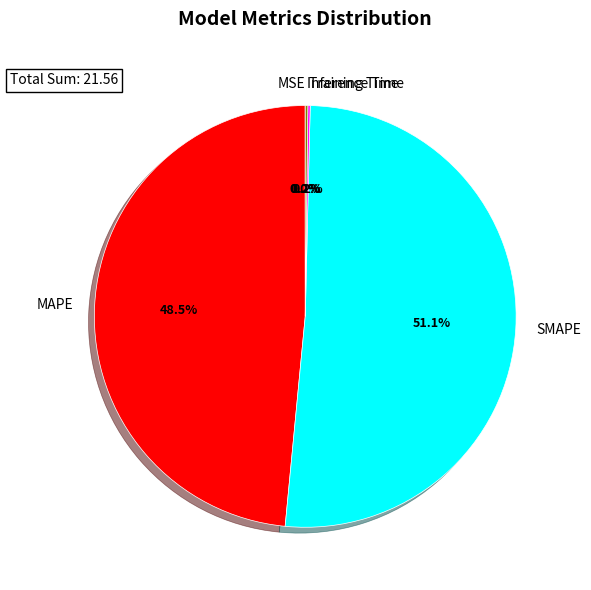

What is the majority slice?

SMAPE